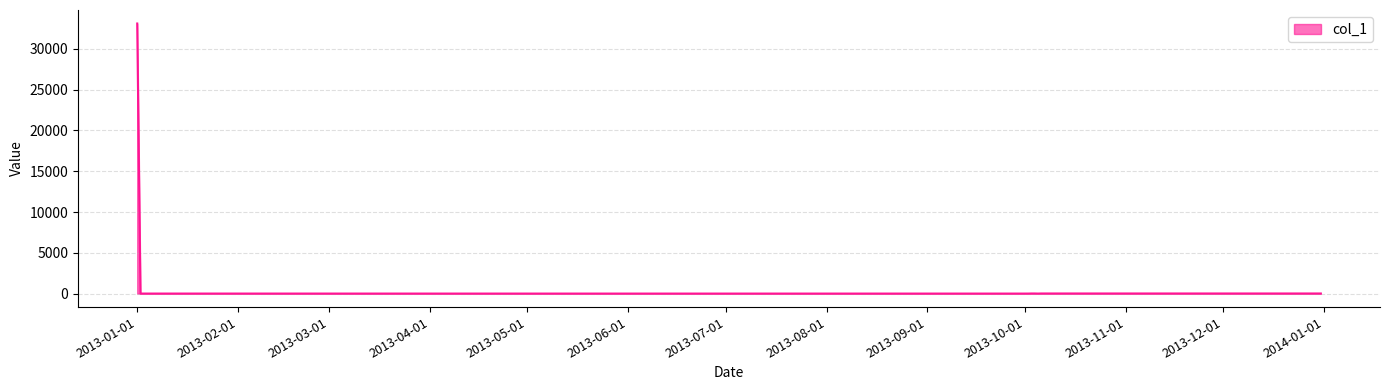

What is the maximum value shown in the chart?

33111